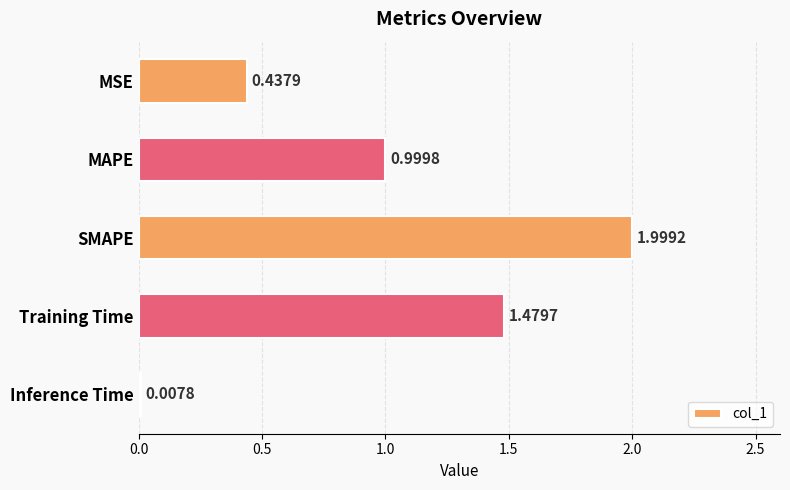

What is the difference between the maximum and minimum values?

2.0